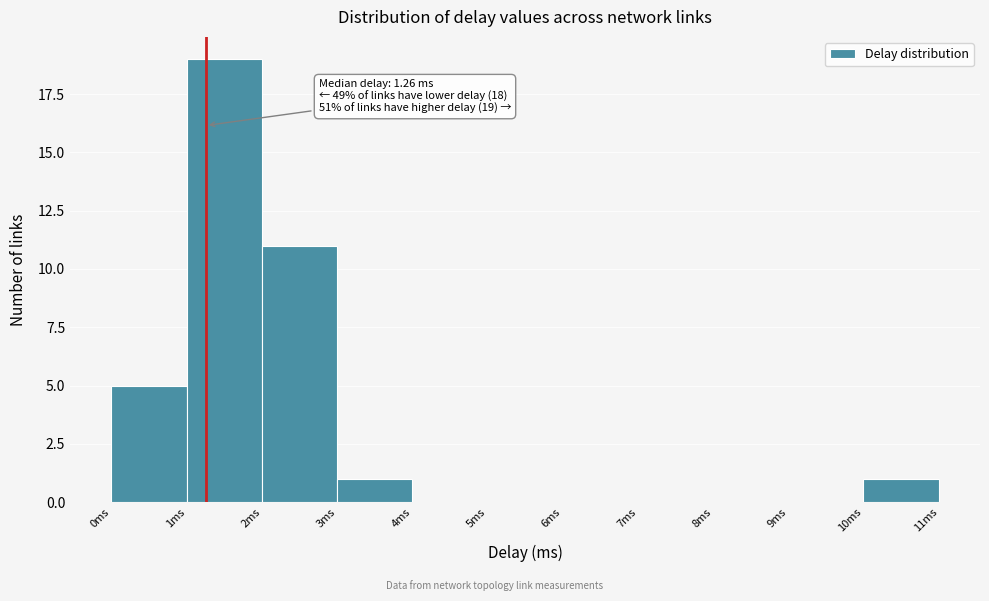

Over which range of the x-axis is the bar tallest?

1 to 2